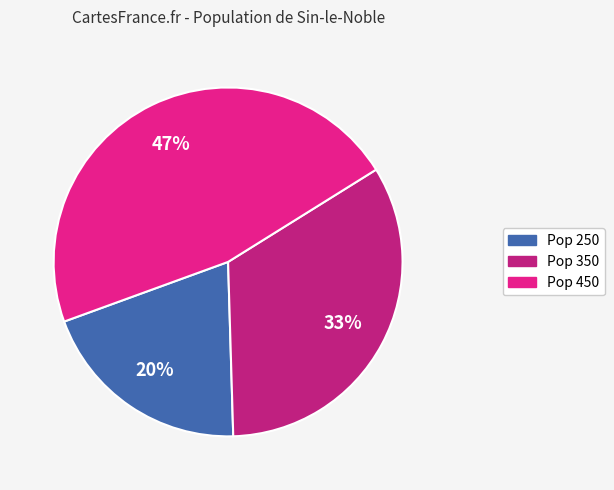

Does any single category account for the majority?

No